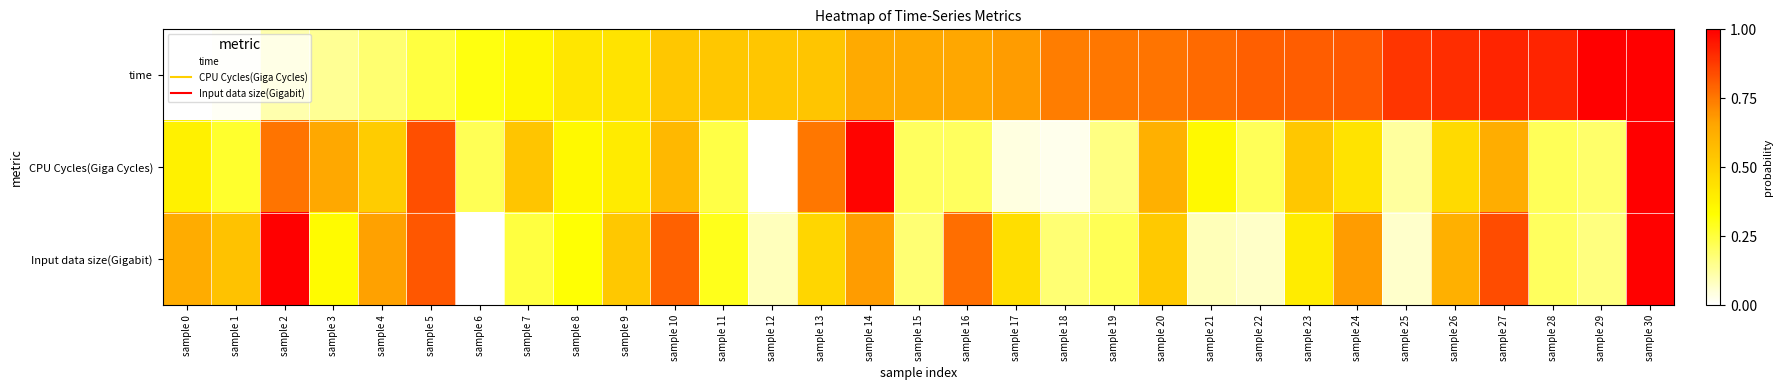

Between sample 28 and sample 9, which is larger?

sample 28